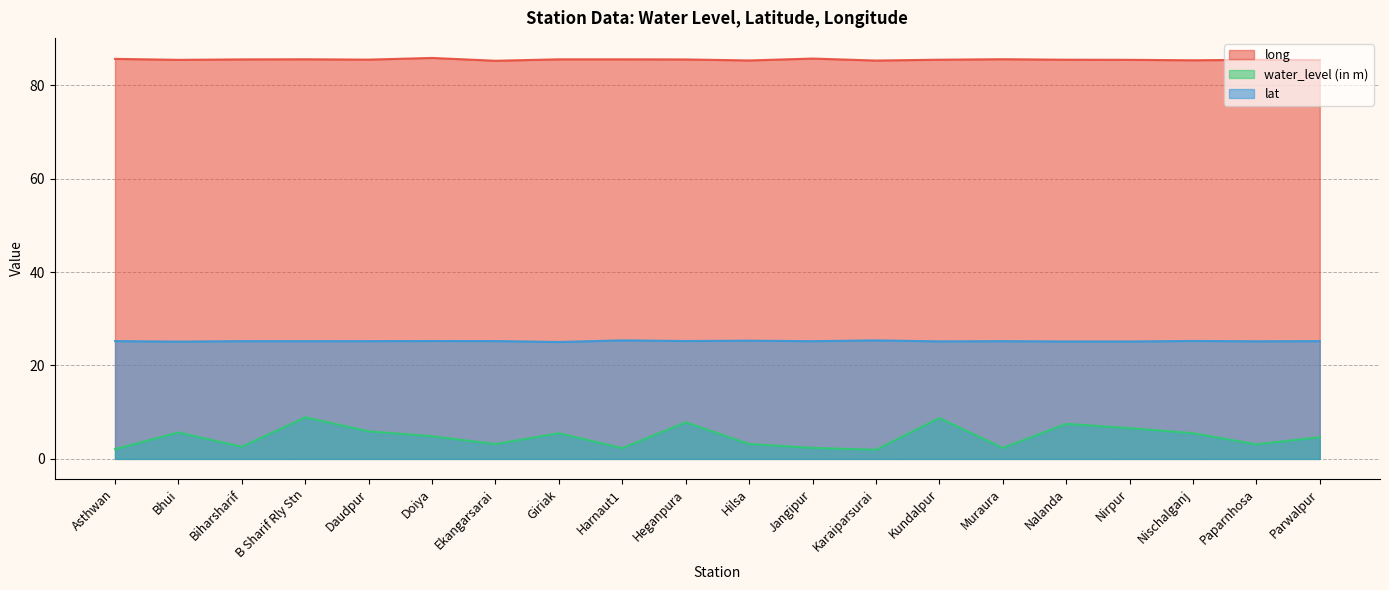

What is the difference between the highest and lowest values at Doiya?

81.0